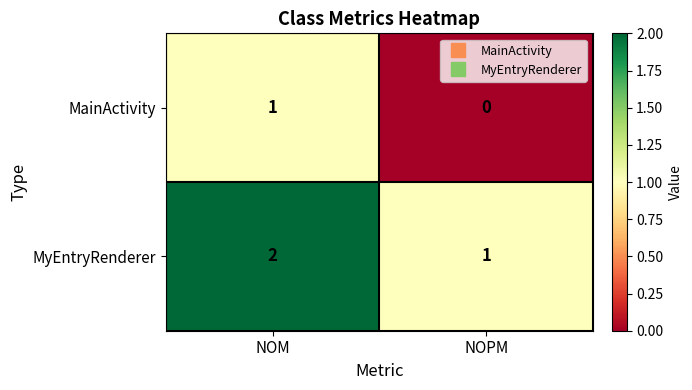

The value of MyEntryRenderer at NOPM is 1. True or false?

True